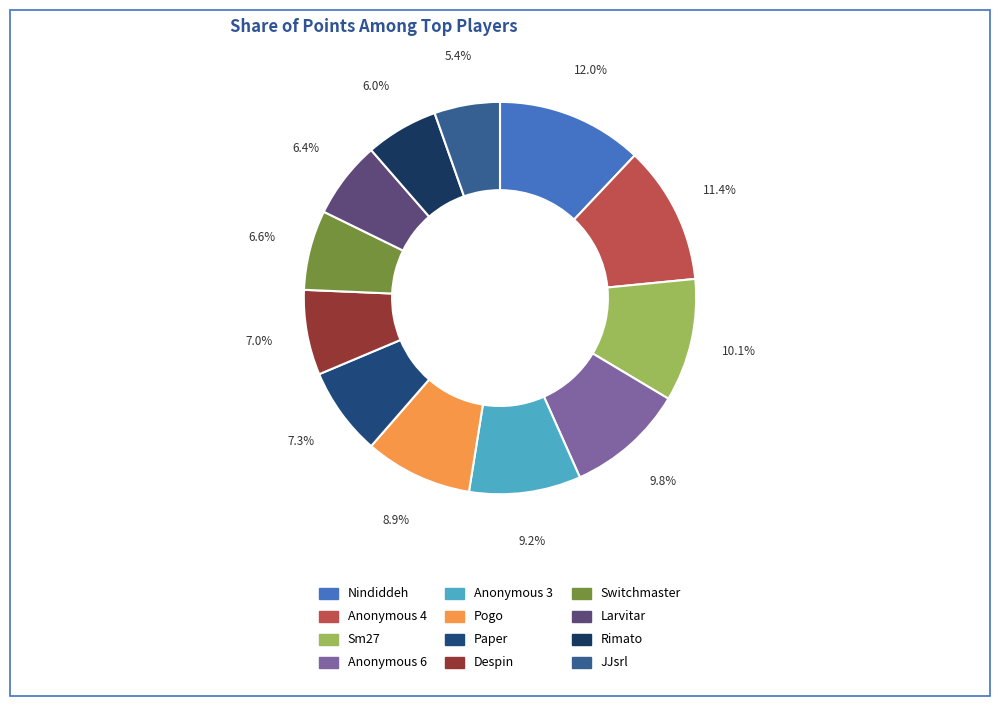

Count the number of slices in the pie.

12